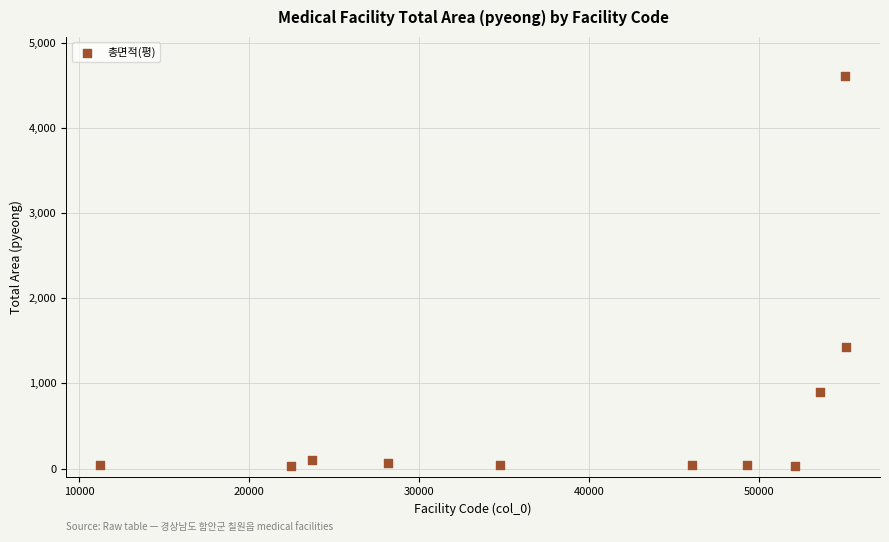

What Y value in the scatter plot is closest to 2317?

1424.2